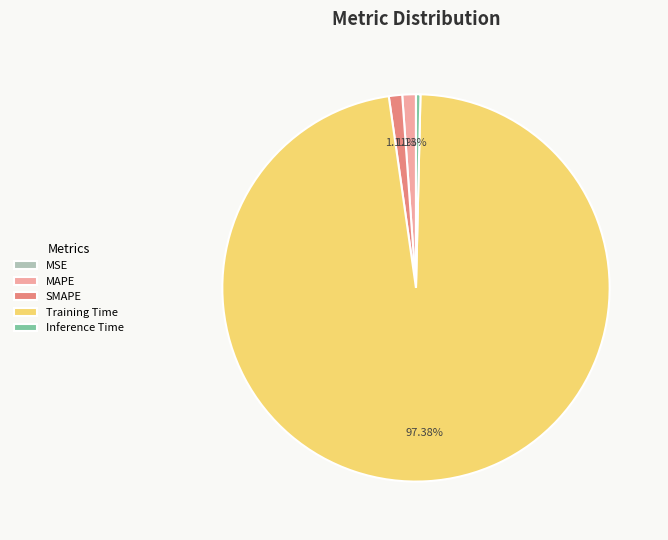

To the nearest percent, what is the difference between the SMAPE and Training Time slice percentages?

96%